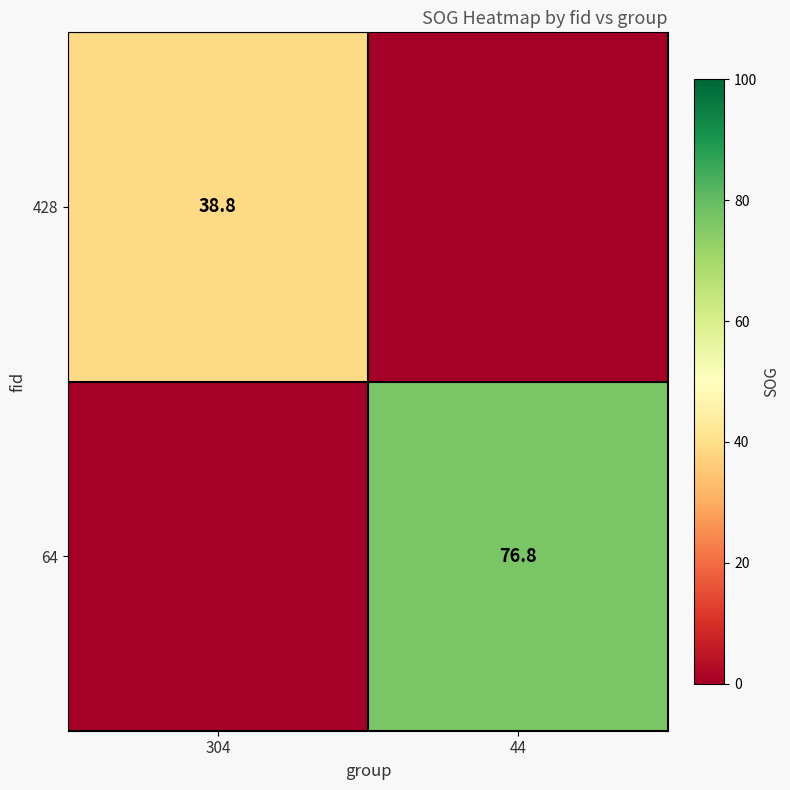

True or false: 64 has a value of 76.8 at 44.

True